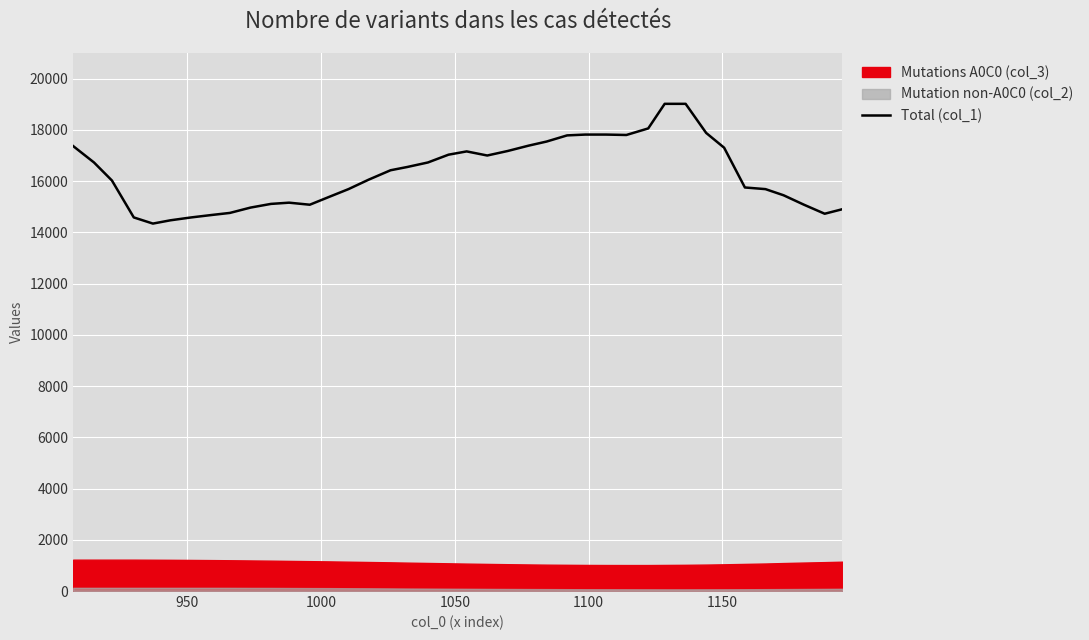

What is the value of the 1st point from the left?

17367